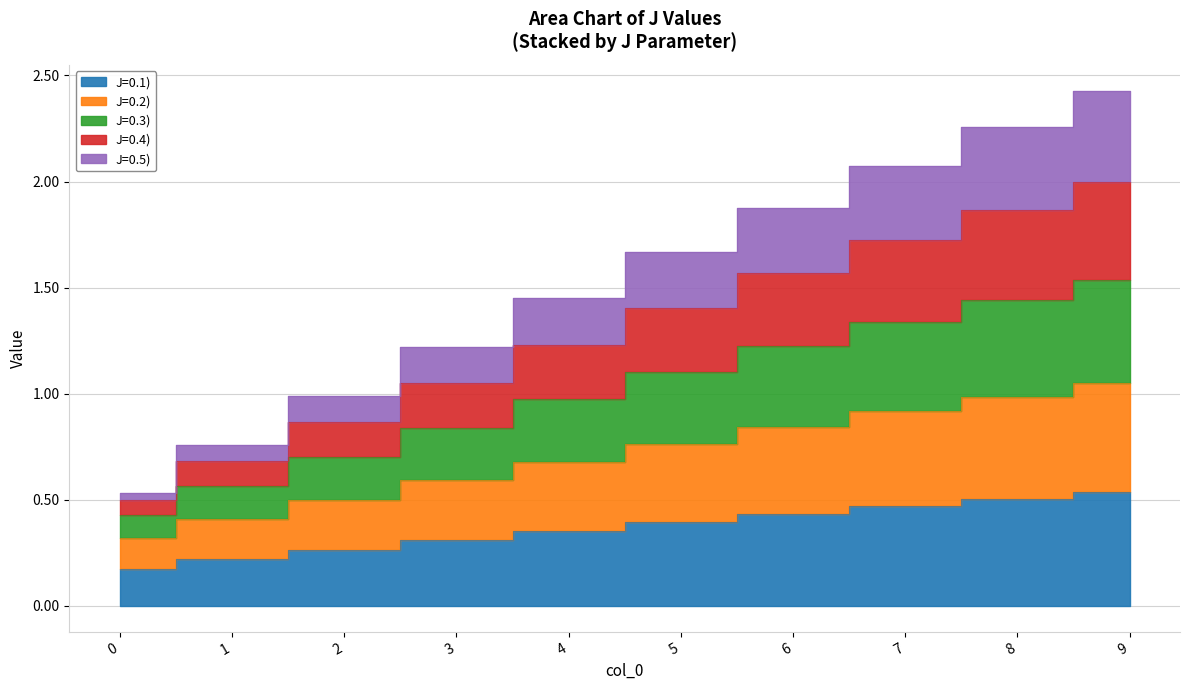

Is it true that J=0.5) equals 0.4 at 3?

False